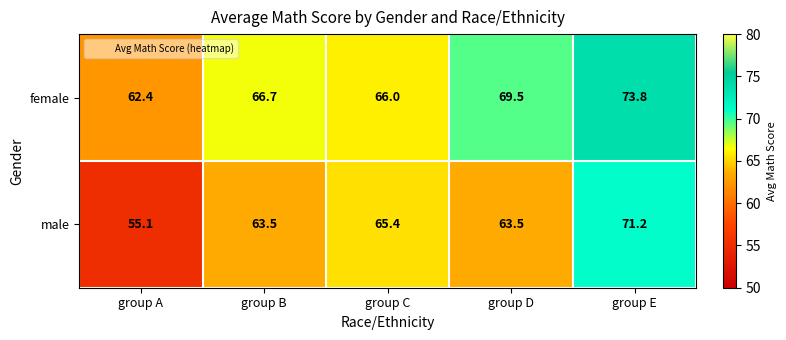

What is the maximum value shown in the chart?

73.8